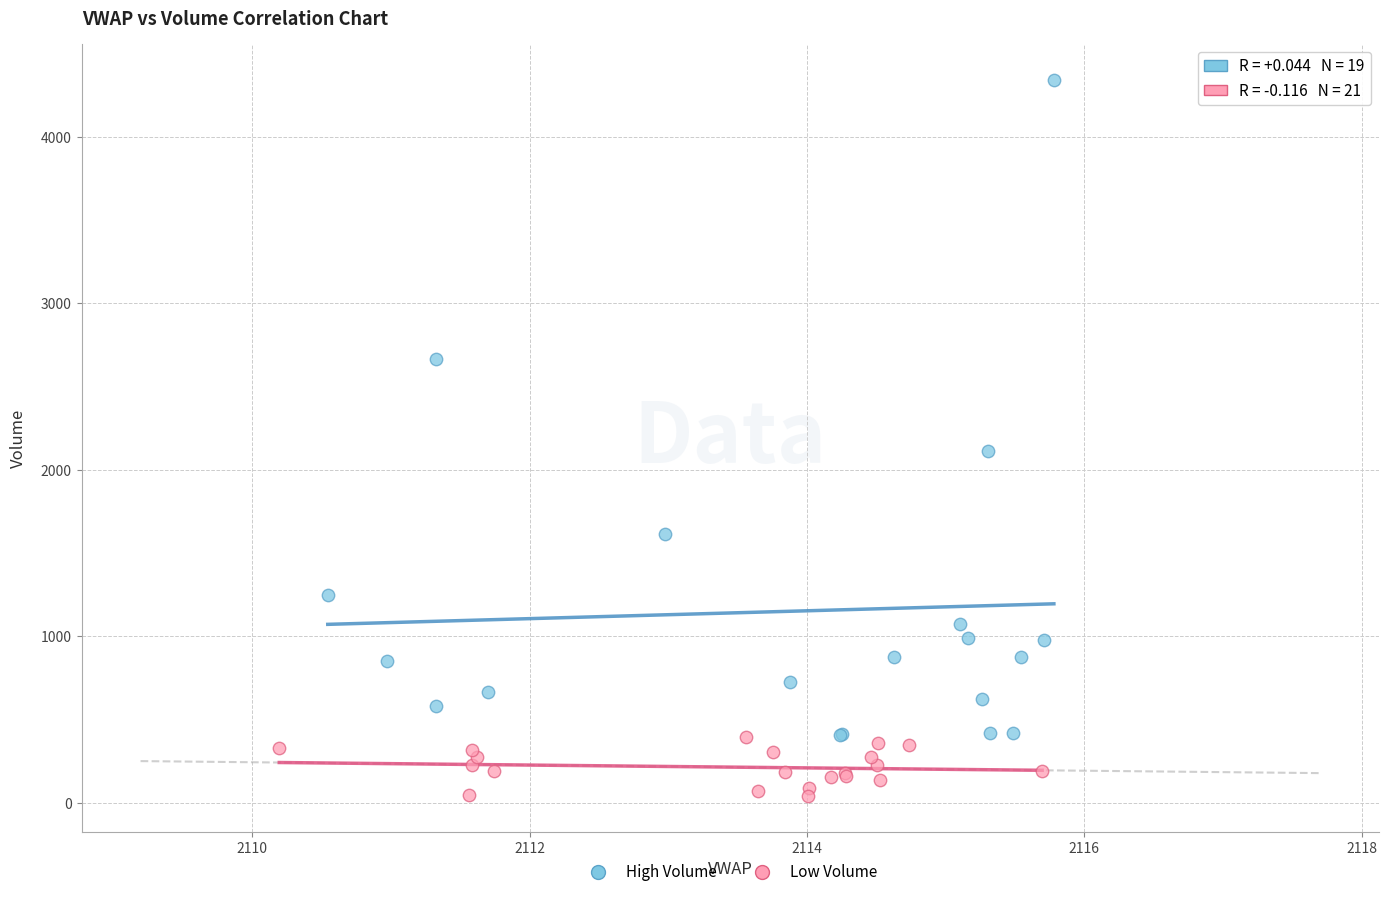

Which series reaches the maximum Y coordinate?

High Volume